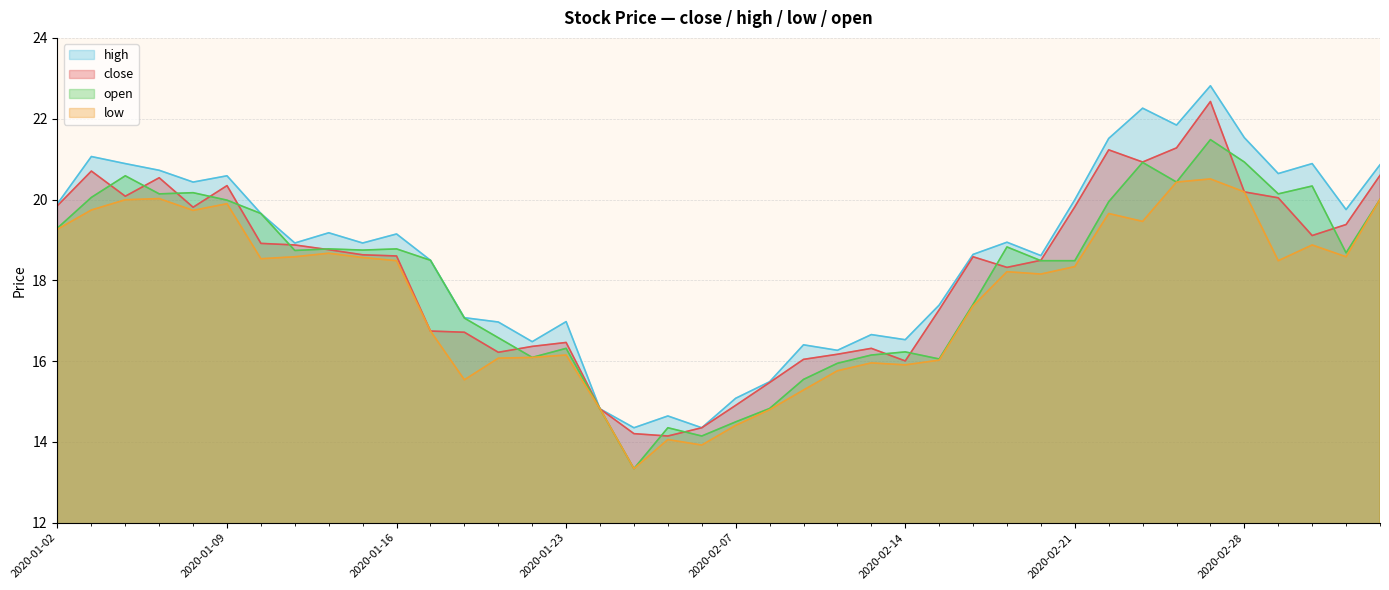

Which series changed the most between 2020-01-09 and 2020-02-10?

open